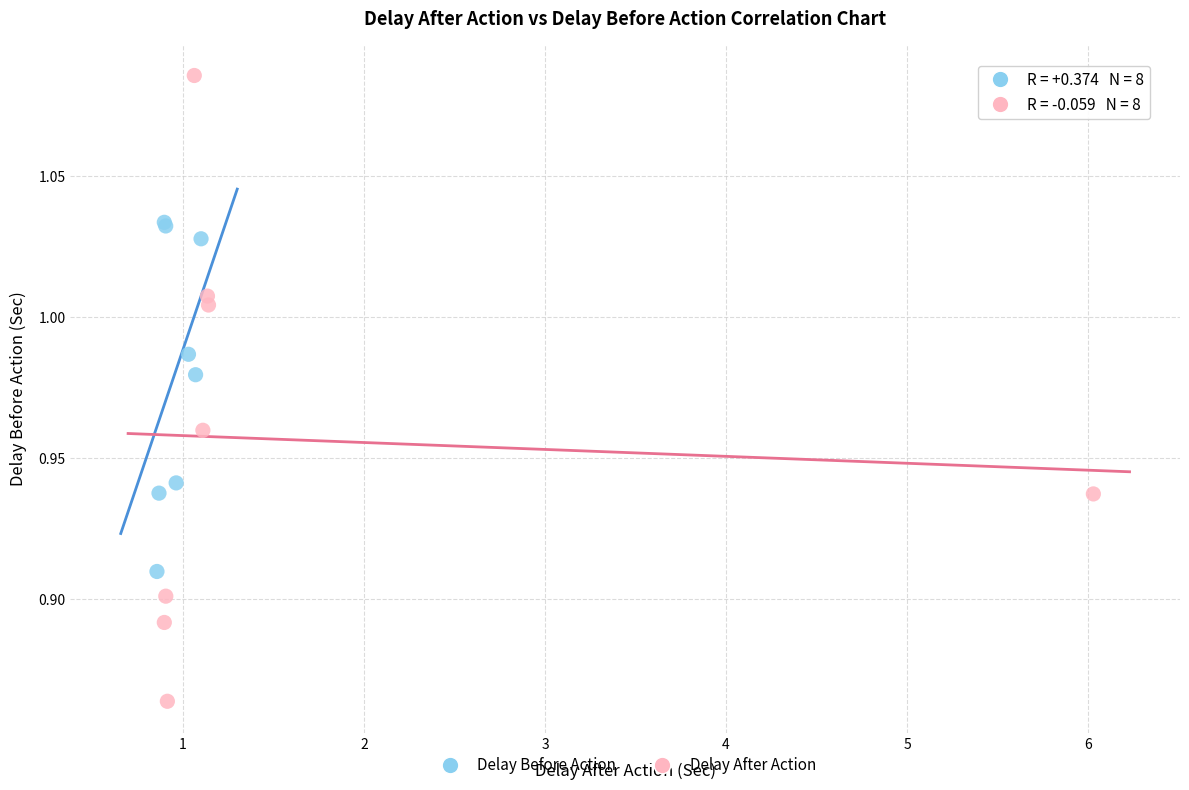

Which series contains the highest Y value?

Delay After Action